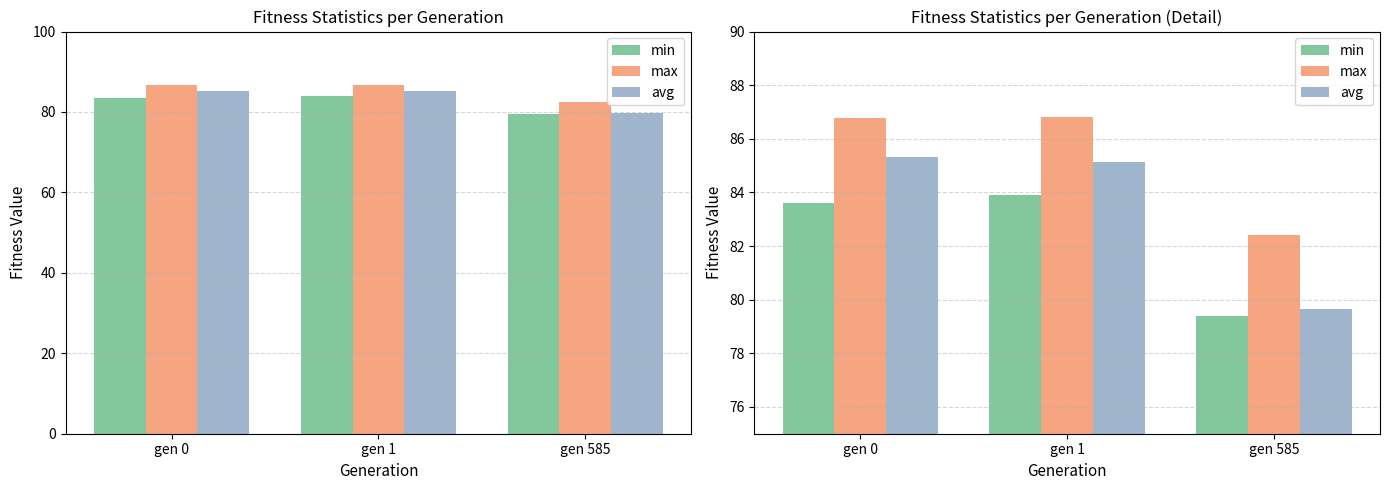

Rank the series at gen 1 from lowest to highest value.

min, avg, max